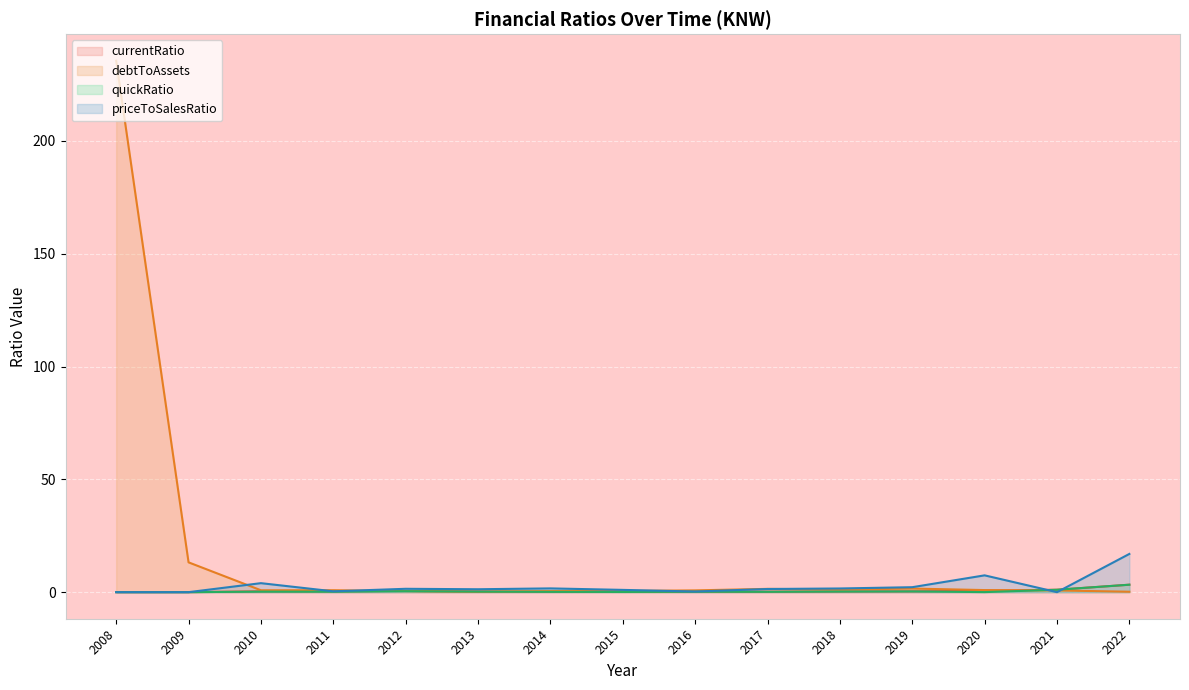

What is the total value across all series at 2015?

1.7